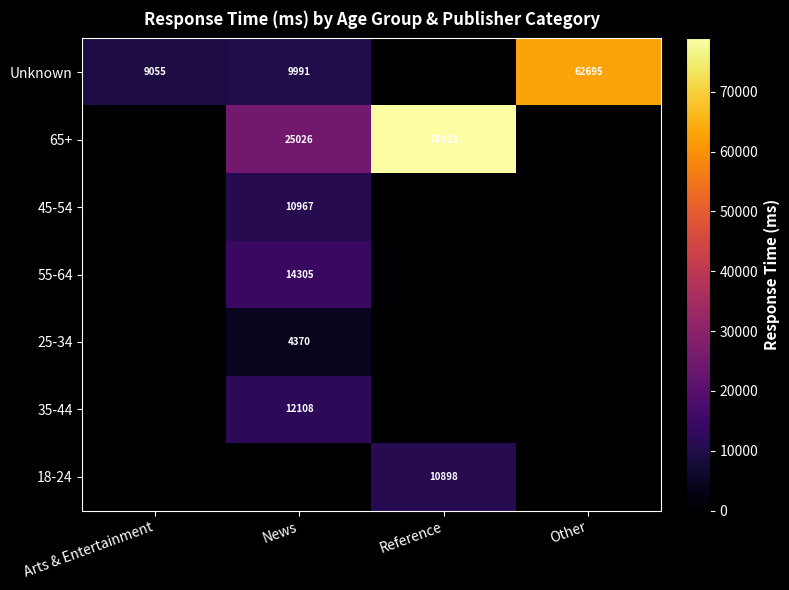

Is it true that 35-44 equals 7520 at News?

False